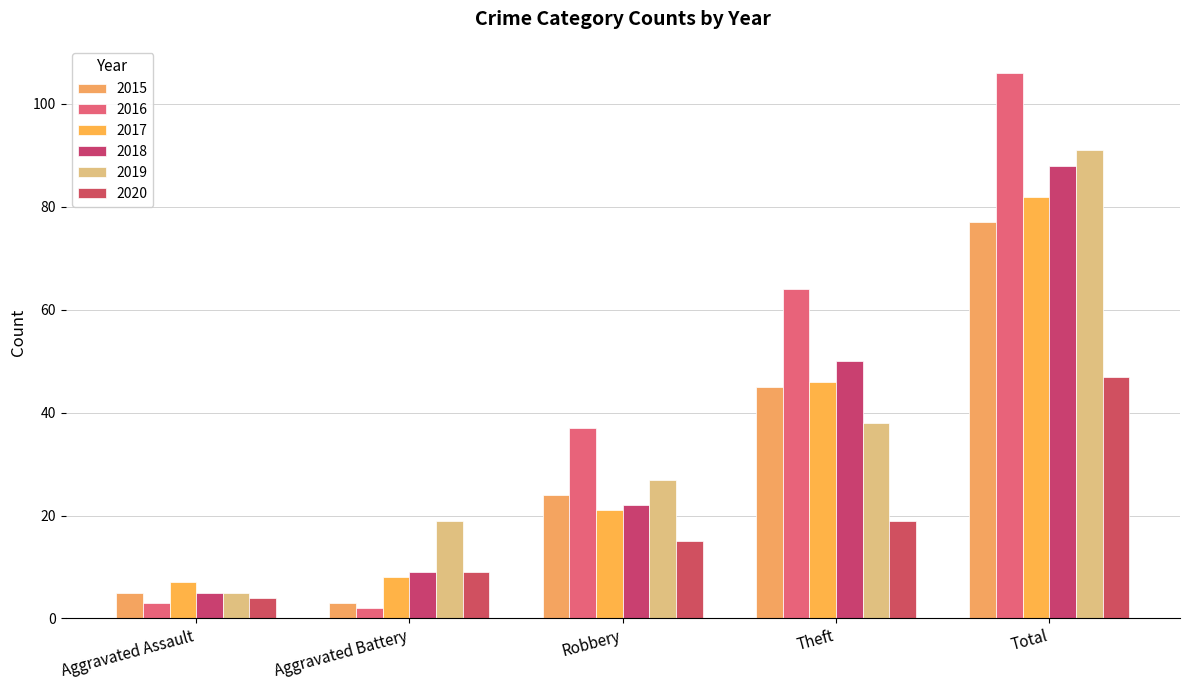

What is the label of the 2nd bar from the right?

Theft